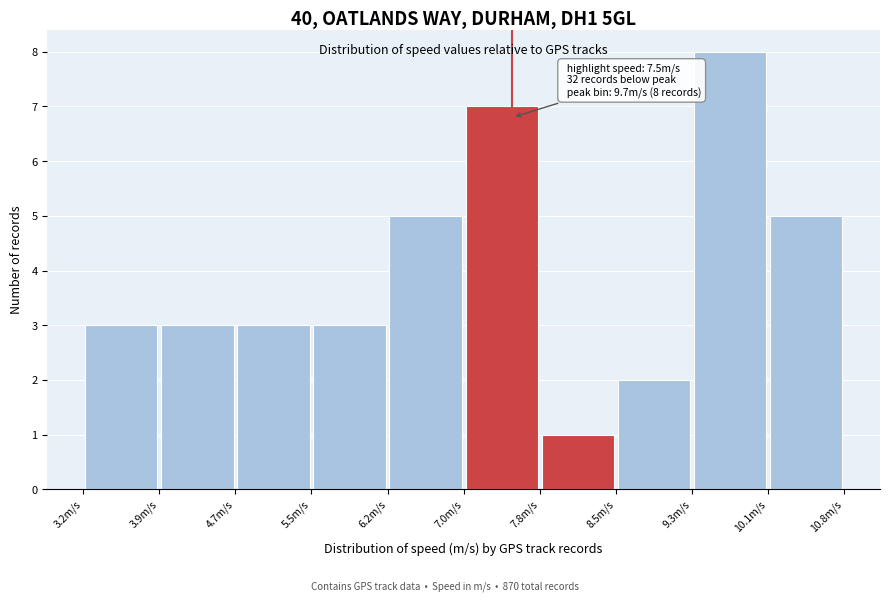

Over which range of the x-axis is the bar tallest?

9.3 to 10.1